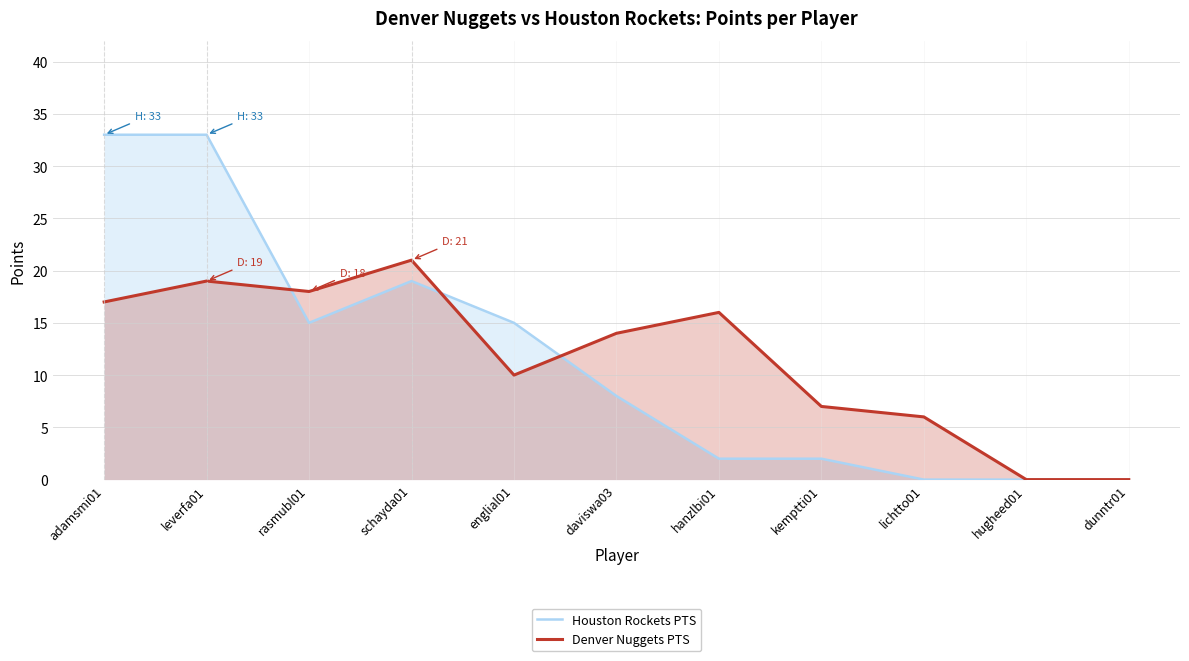

Reading left to right, list all the values displayed in this chart.

Houston Rockets PTS: 33	33	15	19	15	8	2	2	0	0	0
Denver Nuggets PTS: 17	19	18	21	10	14	16	7	6	0	0